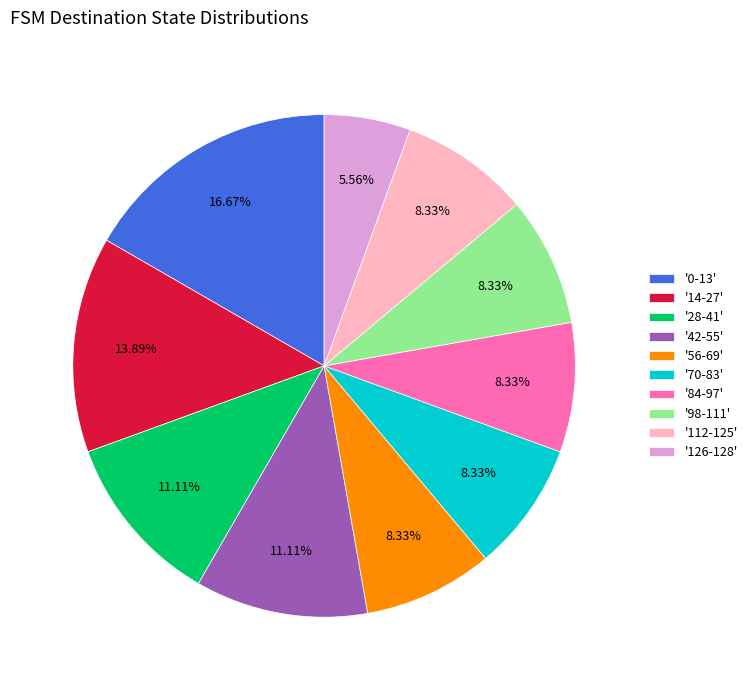

Does any single category account for the majority?

No